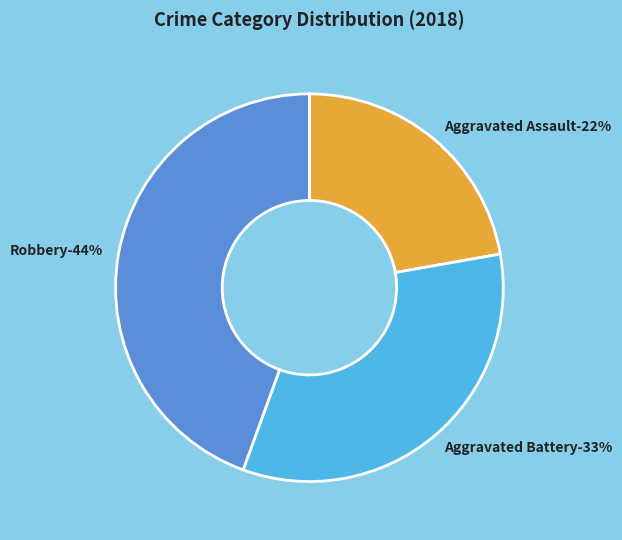

Approximately how many times larger is the value at Aggravated Assault compared to Aggravated Battery?

0.7